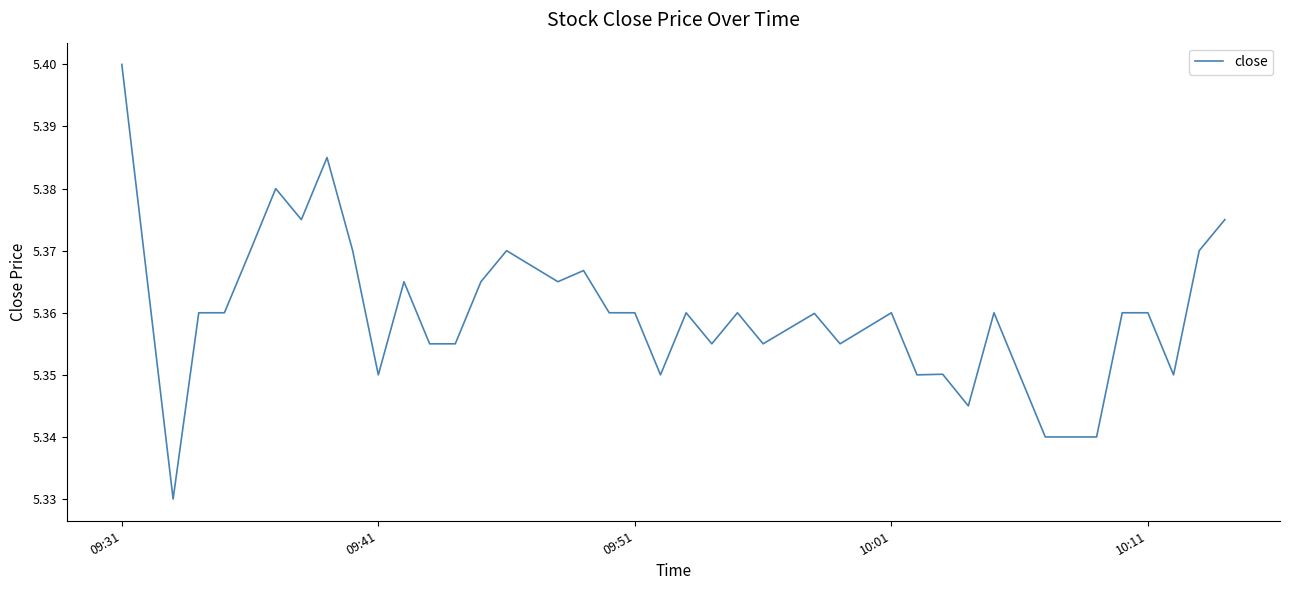

Reading right to left, extract all data points from this chart.

5.4	5.4	5.3	5.4	5.4	5.3	5.3	5.3	5.3	5.4	5.3	5.4	5.3	5.4	5.4	5.4	5.4	5.4	5.4	5.4	5.3	5.4	5.4	5.4	5.4	5.4	5.4	5.4	5.4	5.4	5.3	5.4	5.4	5.4	5.4	5.4	5.4	5.4	5.3	5.4